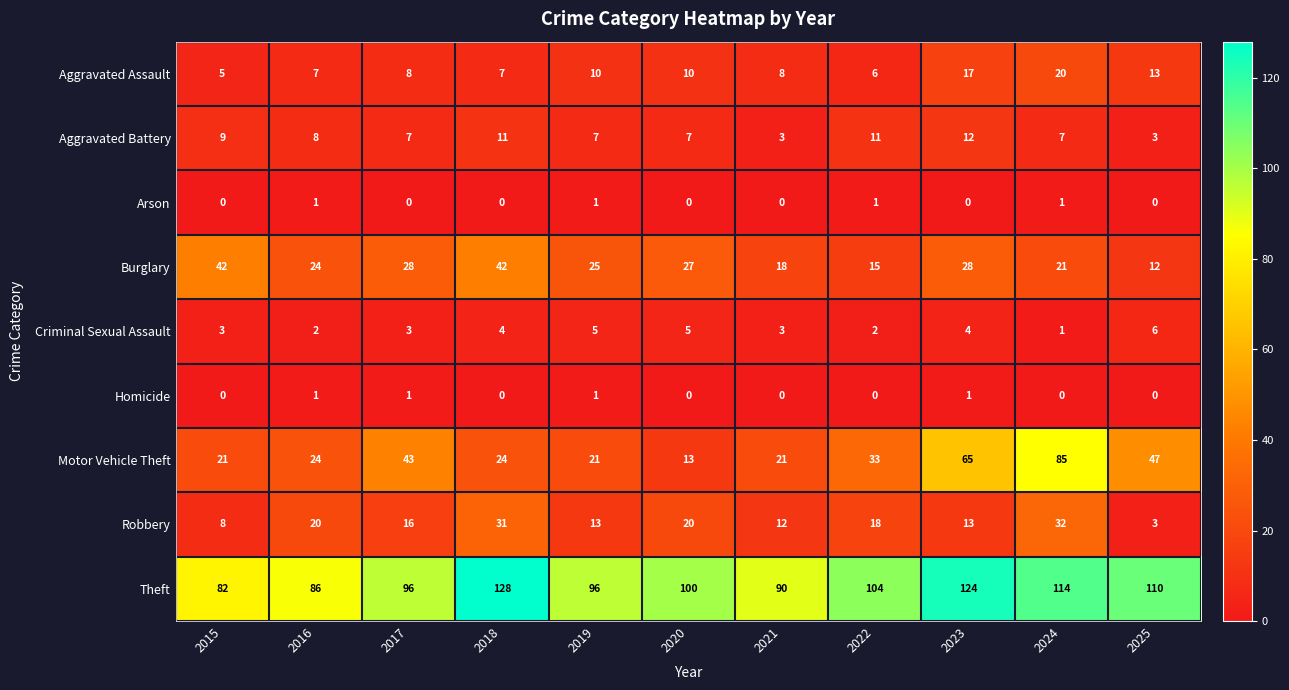

What is the sum of all Motor Vehicle Theft values?

397